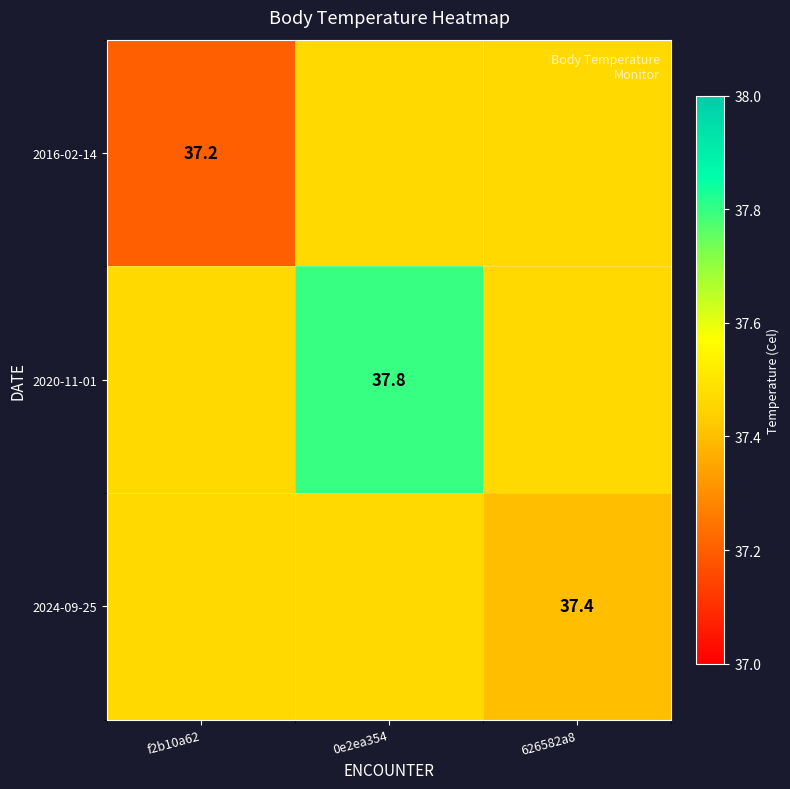

The value of 2024-09-25 at 626582a8 is 37.4. True or false?

True